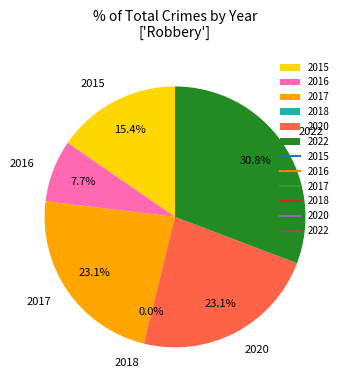

To the nearest percent, what is the difference between the largest and smallest slice percentages?

31%